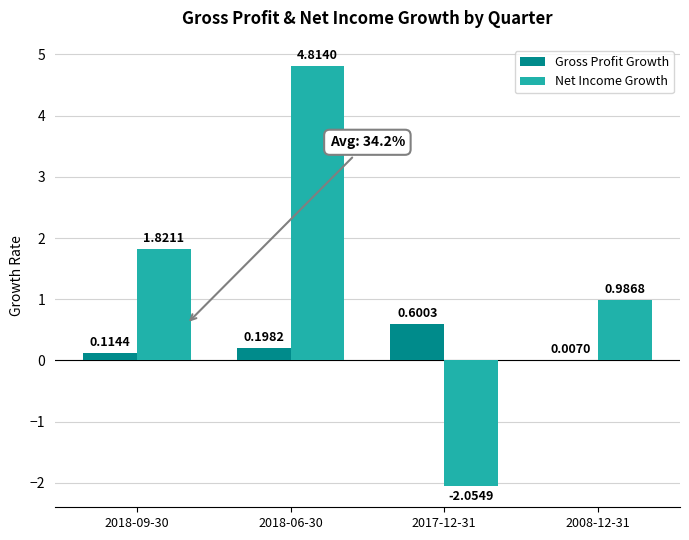

Count the number of categories in the chart.

4